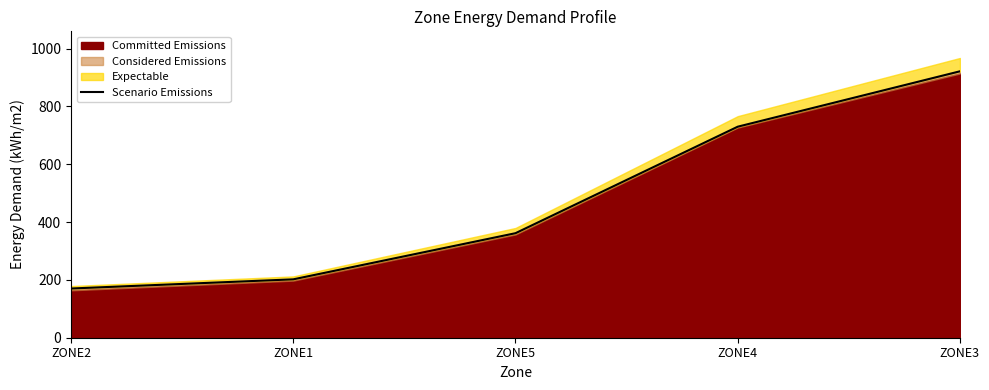

What is the greatest value displayed?

921.5